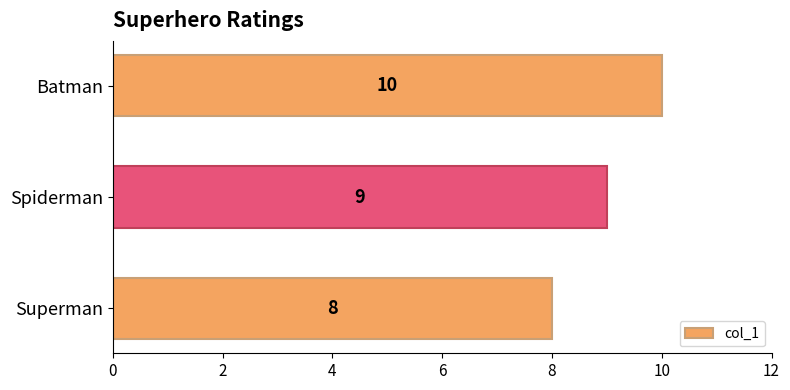

What is the smallest value displayed?

8